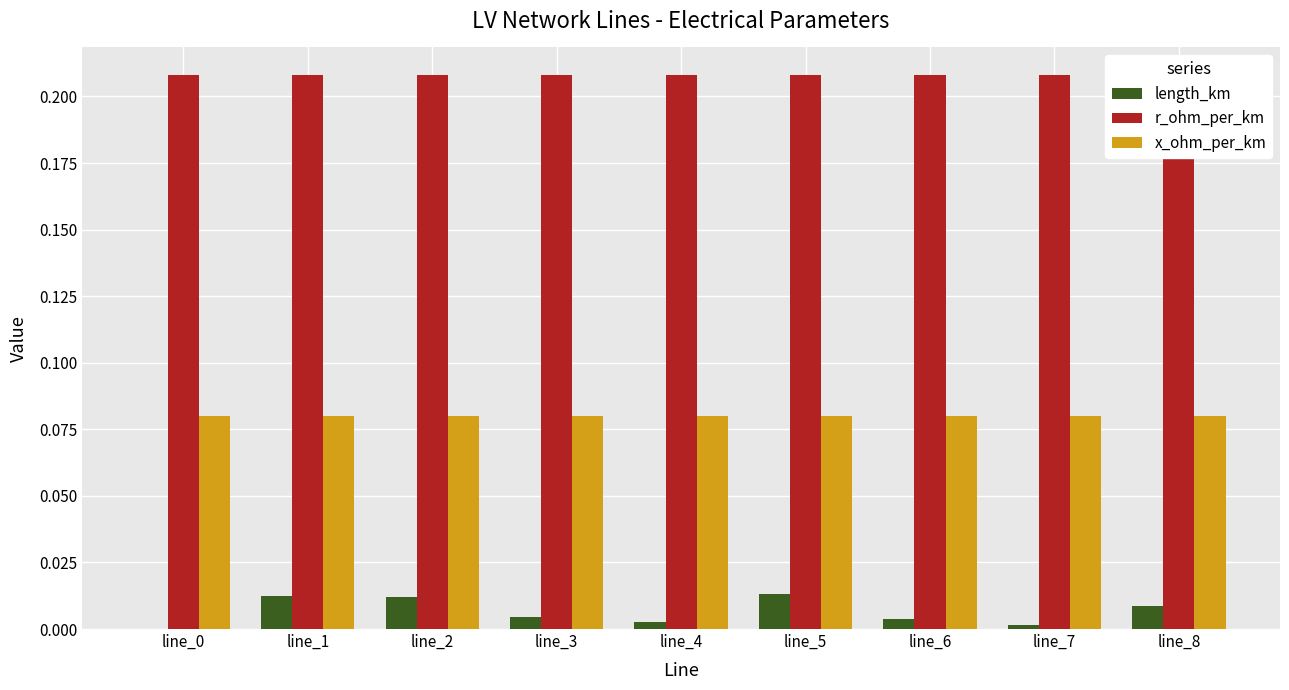

Reading left to right, list all the values displayed in this chart.

length_km: 0.0	0.0	0.0	0.0	0.0	0.0	0.0	0.0	0.0
r_ohm_per_km: 0.2	0.2	0.2	0.2	0.2	0.2	0.2	0.2	0.2
x_ohm_per_km: 0.1	0.1	0.1	0.1	0.1	0.1	0.1	0.1	0.1